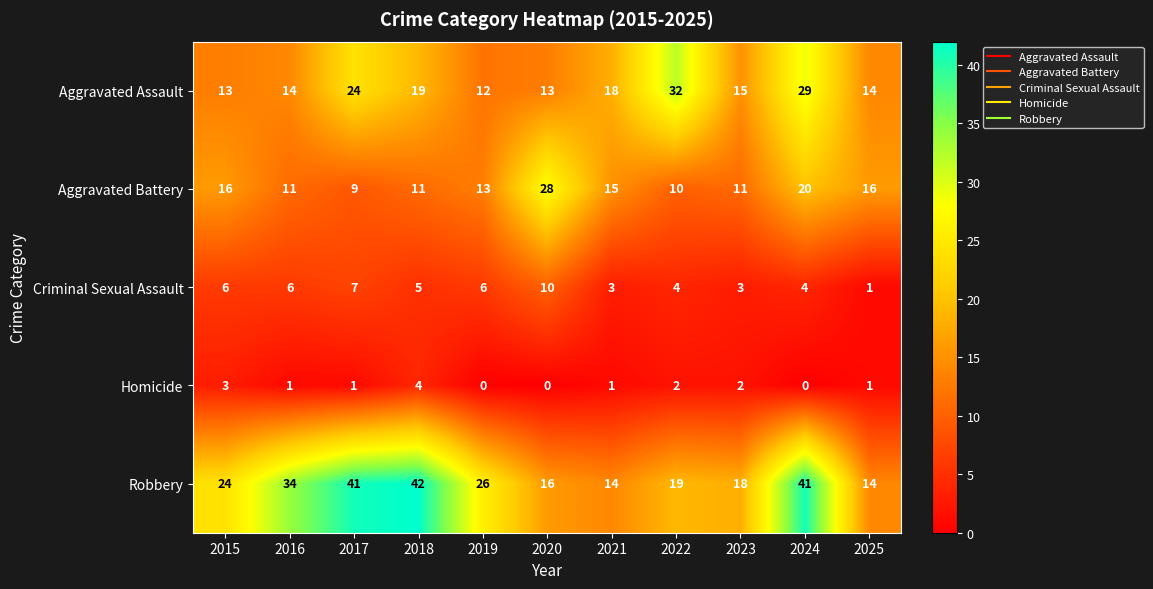

Which series has the largest range (max minus min)?

Robbery